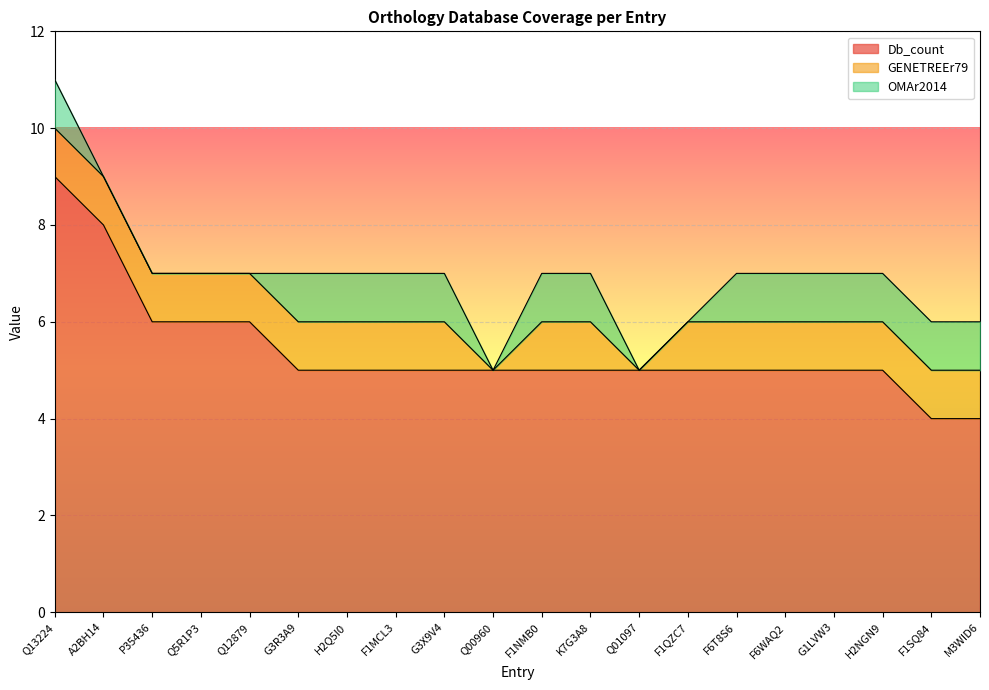

Reading right to left, transcribe all the data shown in this chart.

Db_count: 4	4	5	5	5	5	5	5	5	5	5	5	5	5	5	6	6	6	8	9
GENETREEr79: 1	1	1	1	1	1	1	0	1	1	0	1	1	1	1	1	1	1	1	1
OMAr2014: 1	1	1	1	1	1	0	0	1	1	0	1	1	1	1	0	0	0	0	1